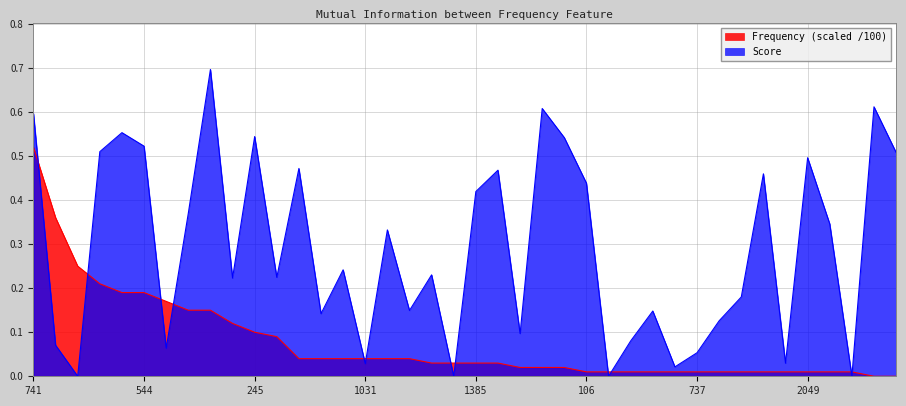

At which category does Score reach its first local valley?

2106